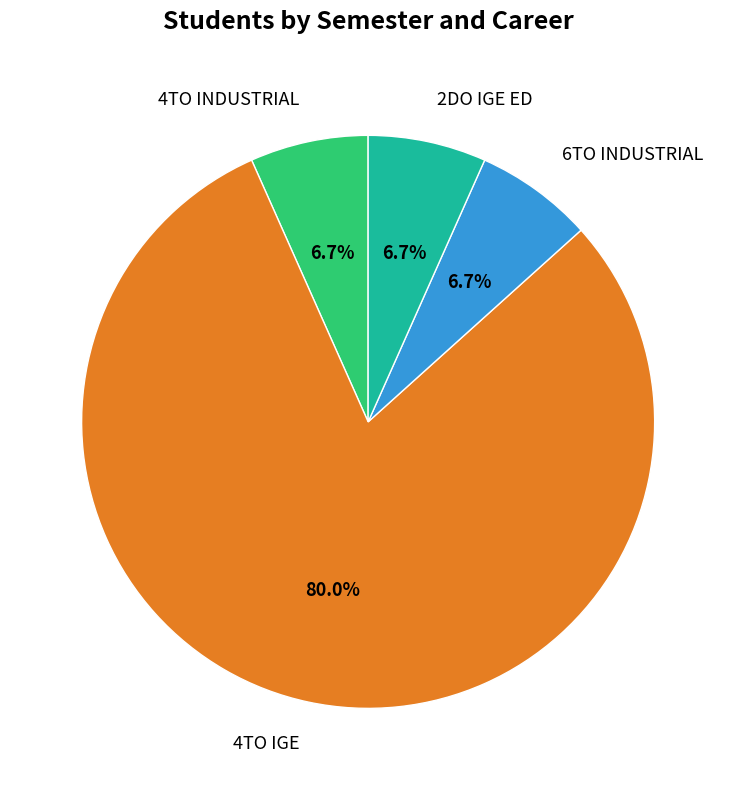

How much of the chart is everything except 6TO INDUSTRIAL?

93.3%